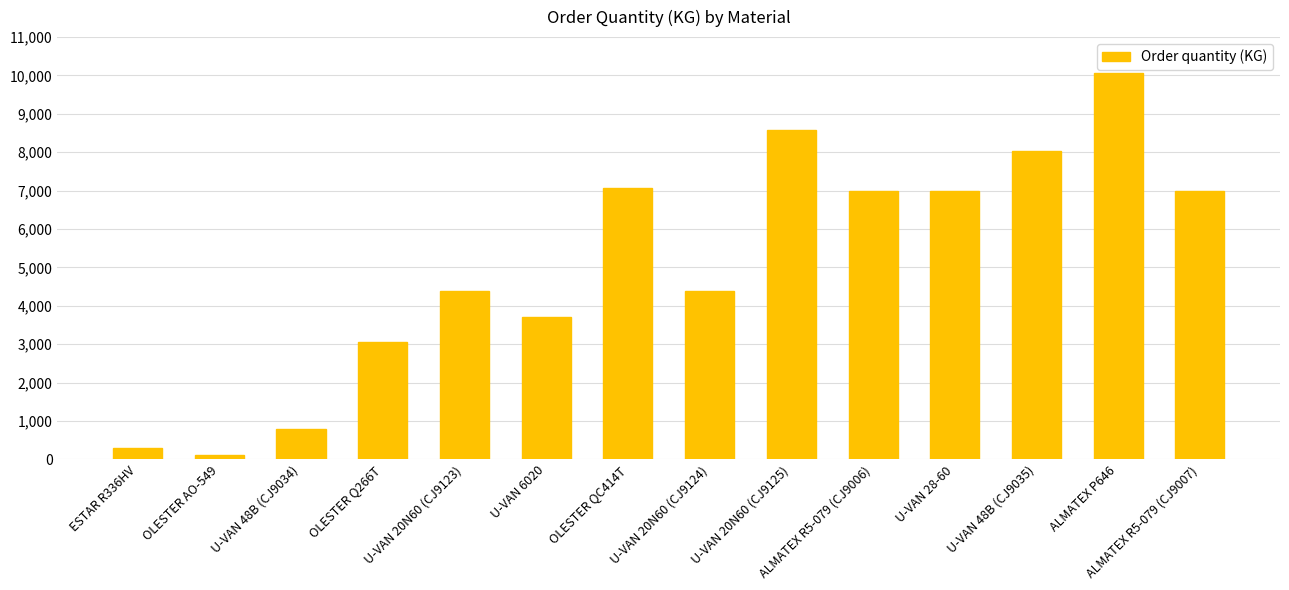

At which label does the data first exceed 6982?

OLESTER QC414T